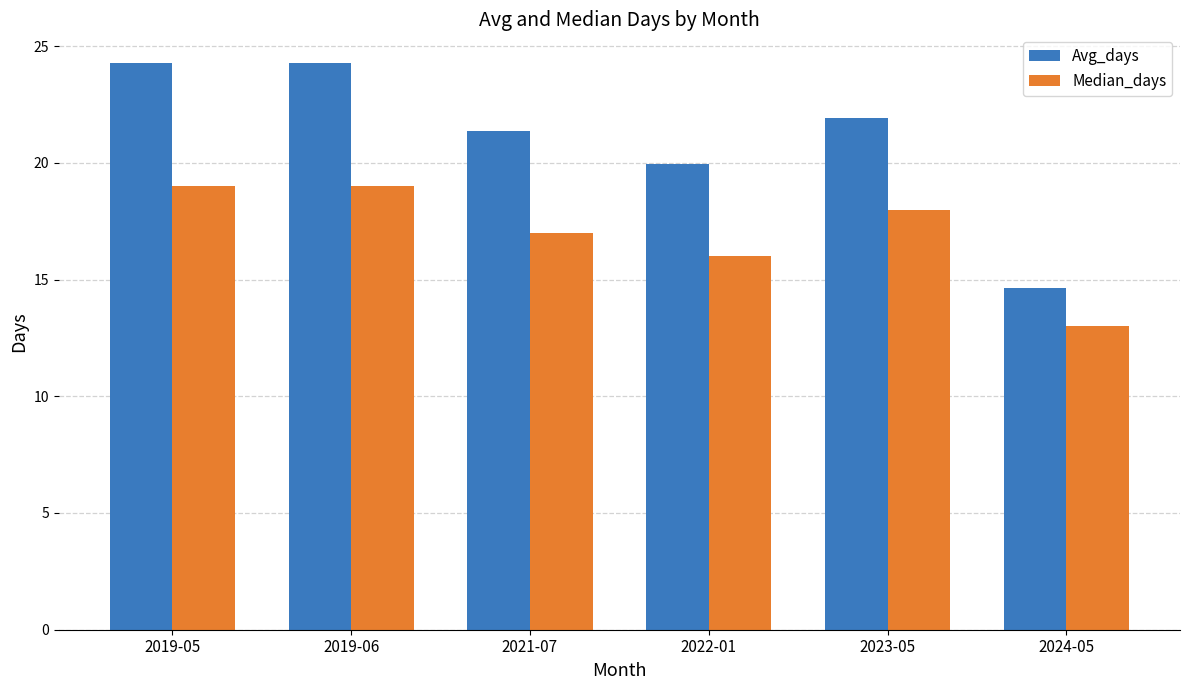

How many categories are shown in the chart?

6